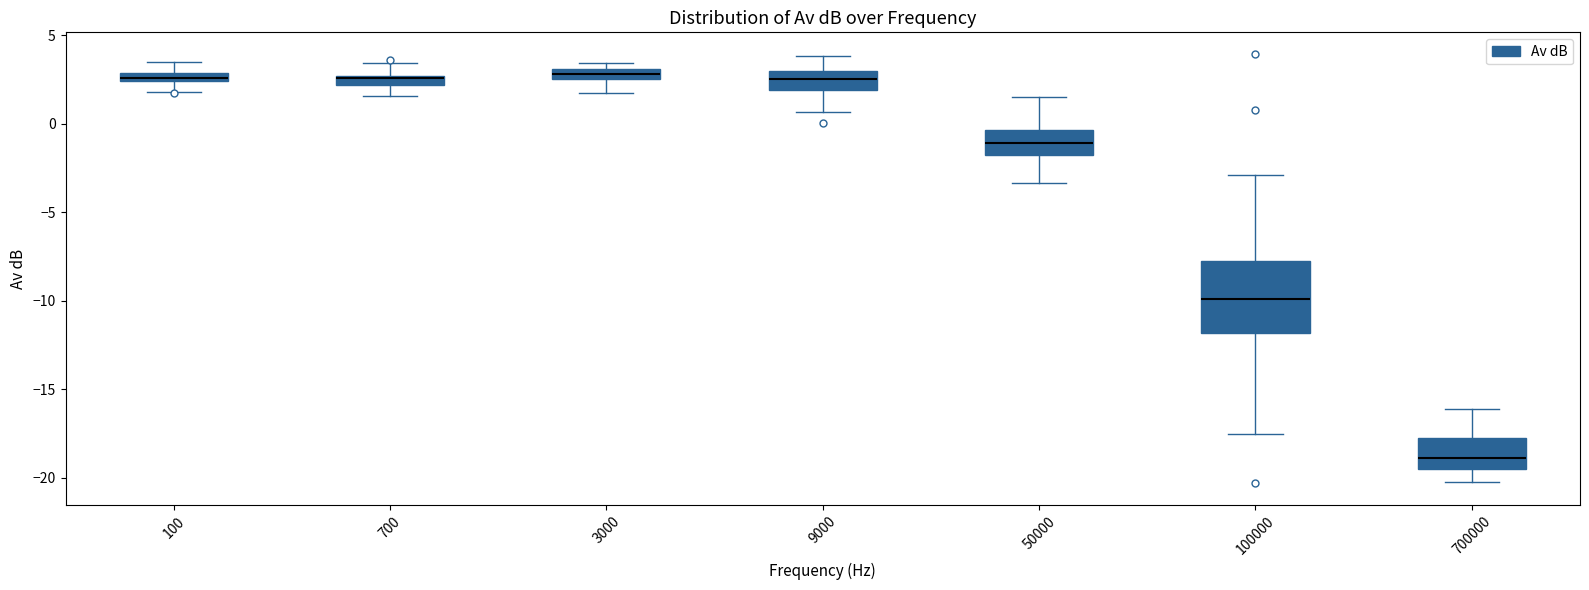

Which box is the tallest, from its lower edge to its upper edge?

100000